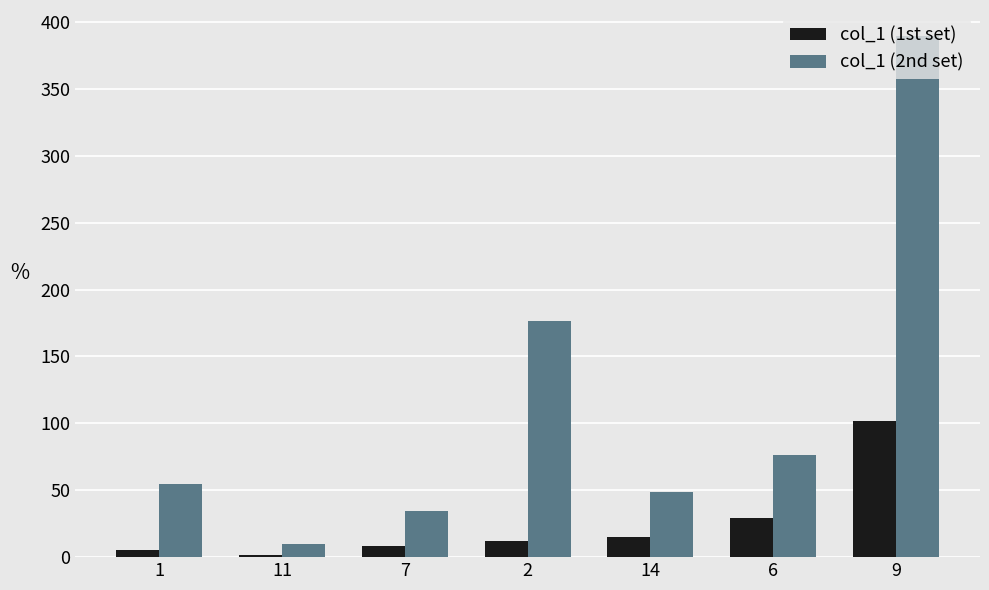

What is the value of the col_1 (2nd set) bar at the 3rd from the left?

34.7